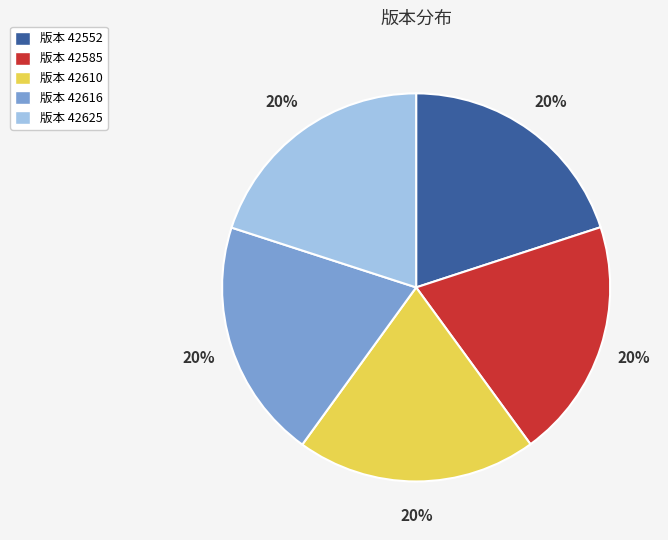

Is there any slice that represents more than half of the pie?

No